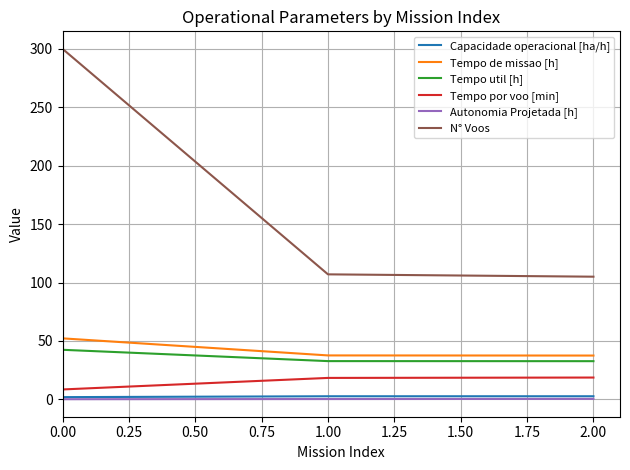

What is the total value across all series at 0.00?

405.2